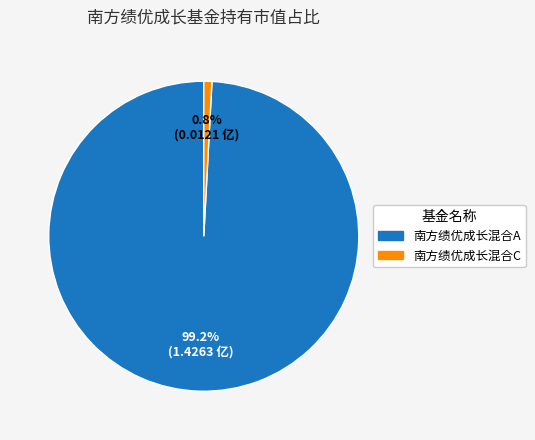

To the nearest percent, what is the difference between the 南方绩优成长混合A and 南方绩优成长混合C slice percentages?

98%